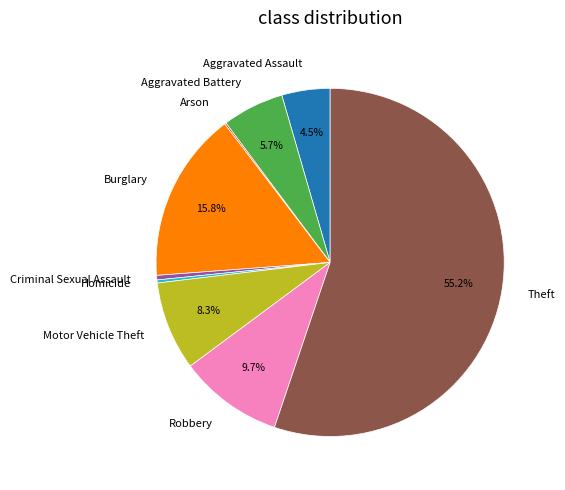

How much of the chart is everything except Motor Vehicle Theft?

91.7%